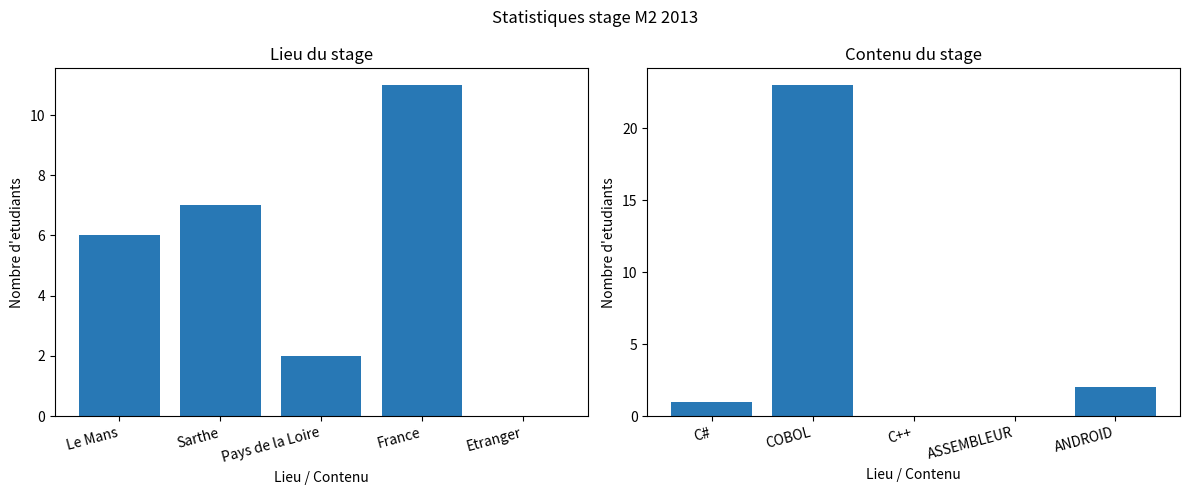

Reading left to right, what are all the values shown in this chart?

Lieu du stage: 6	7	2	11	0
Contenu du stage: 1	23	0	0	2